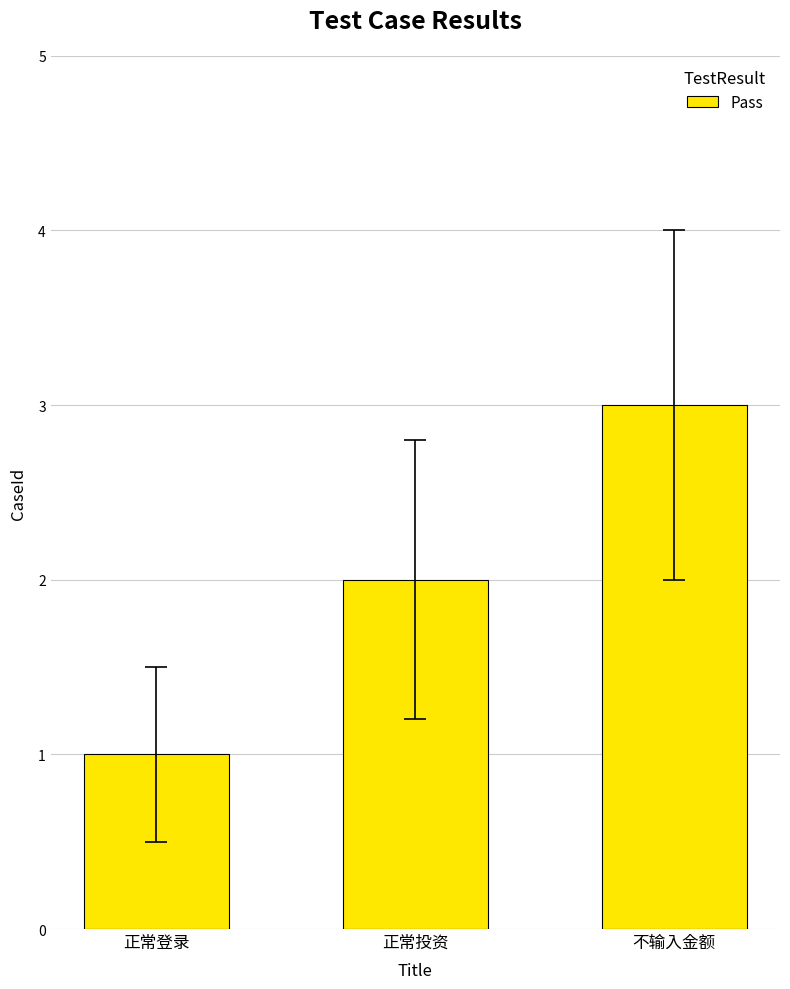

The chart shows a value of 3 at 正常投资. True or false?

False